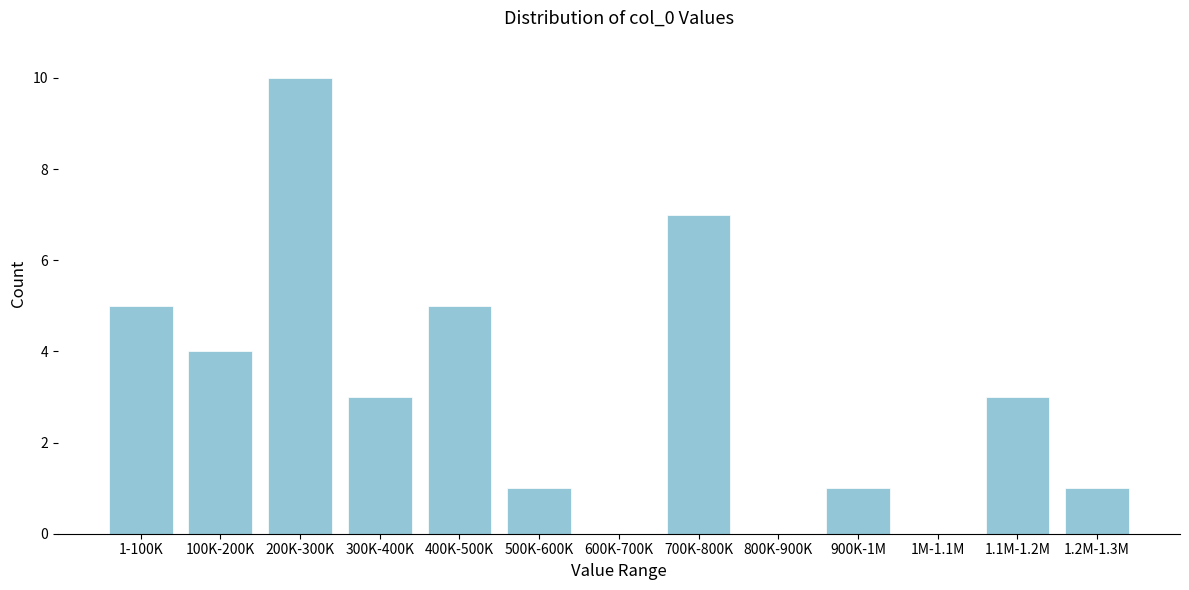

Reading left to right, list all the values displayed in this chart.

1-100K=5	100K-200K=4	200K-300K=10	300K-400K=3	400K-500K=5	500K-600K=1	600K-700K=0	700K-800K=7	800K-900K=0	900K-1M=1	1M-1.1M=0	1.1M-1.2M=3	1.2M-1.3M=1